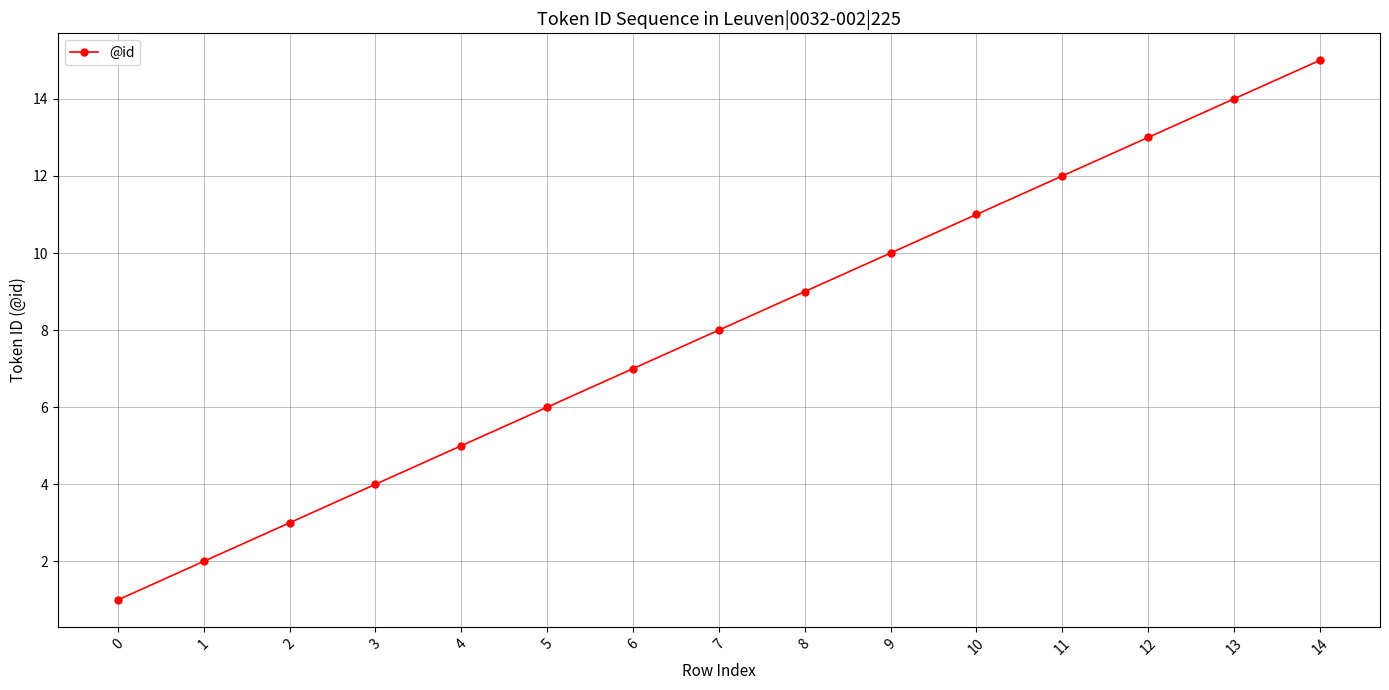

Which category has the highest value across all series?

14